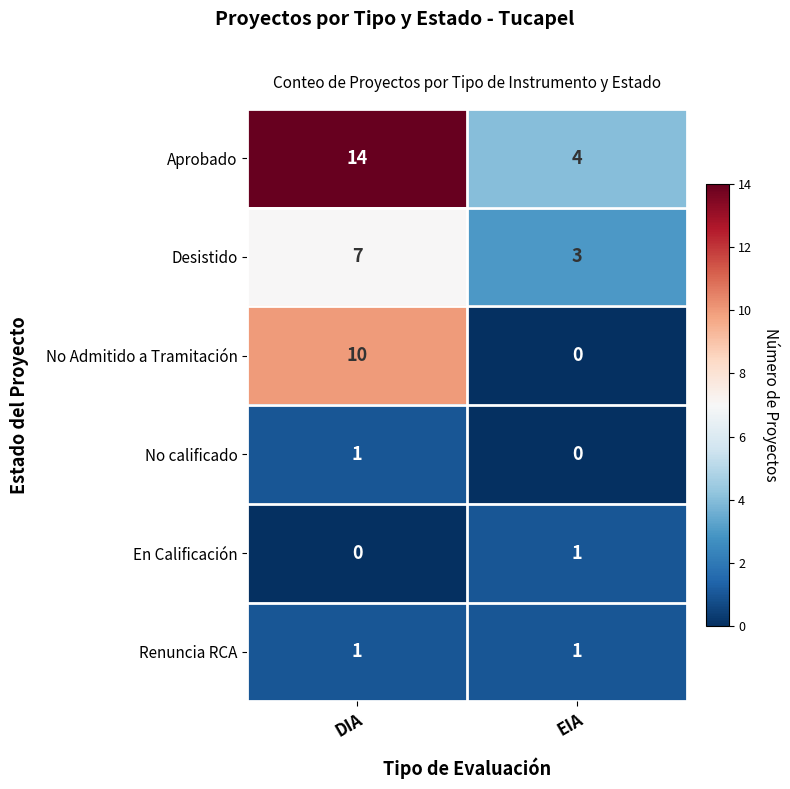

Rank the categories by Aprobado value from lowest to highest.

EIA, DIA